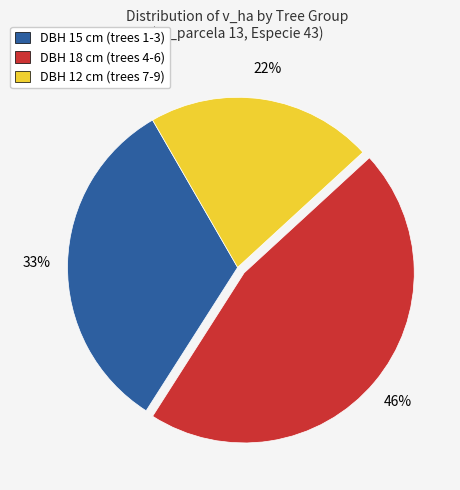

Is there any slice that represents more than half of the pie?

No